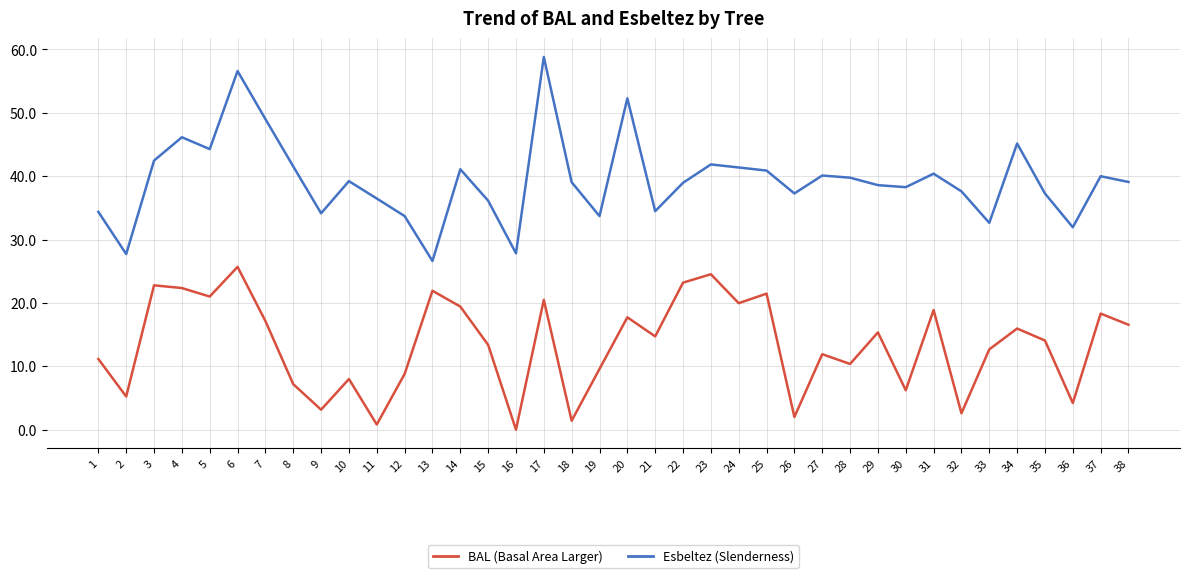

What is the greatest value displayed?

58.8